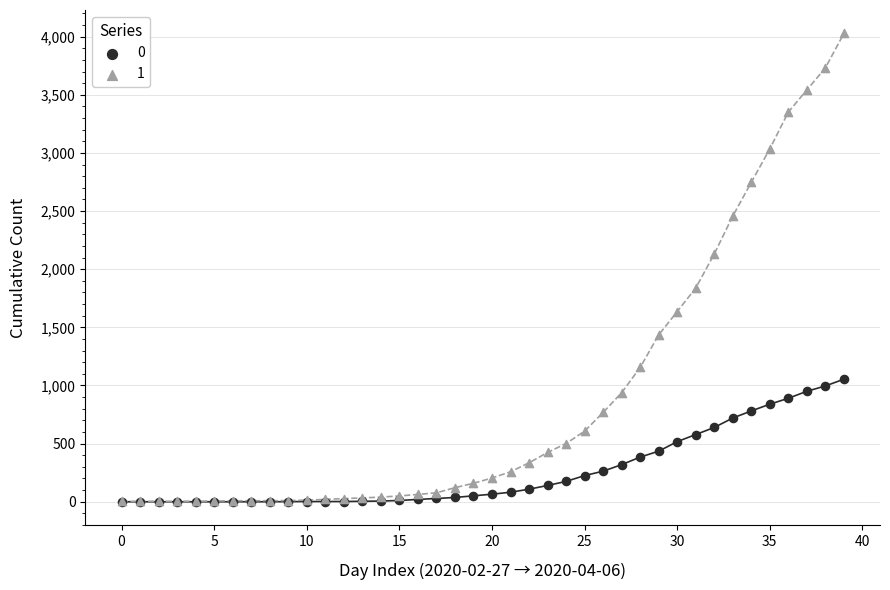

Across all series, what Y value is closest to 2014?

2131